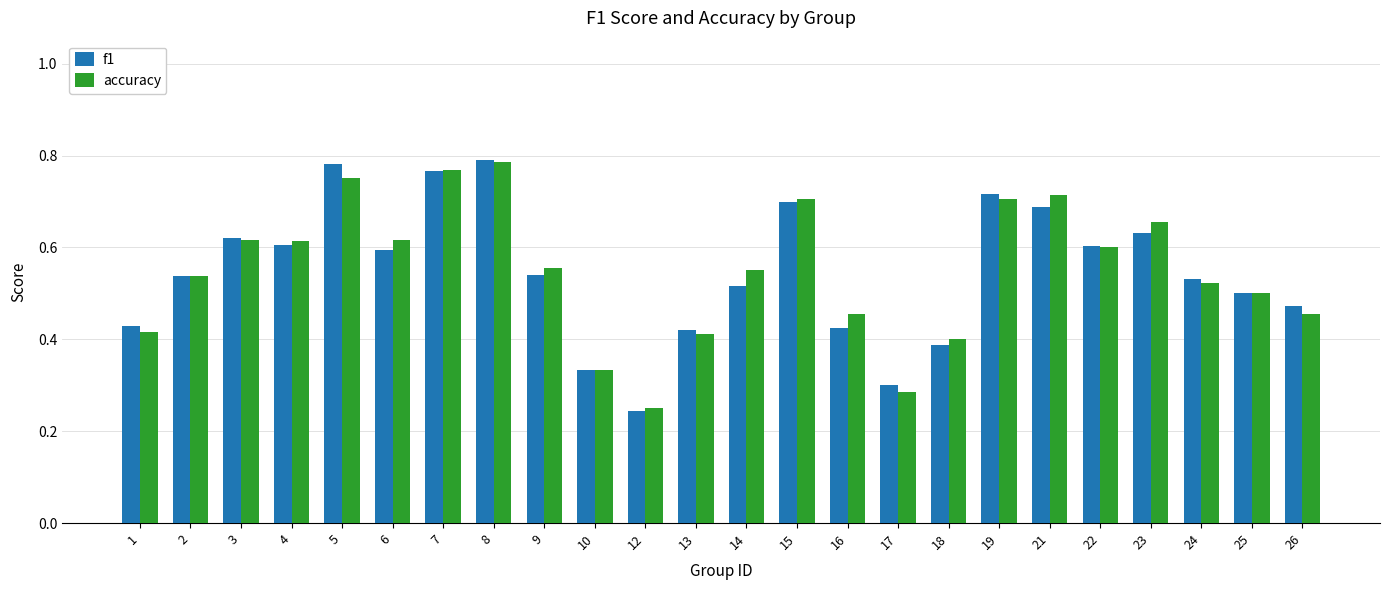

Which category has the lowest value across all series?

12